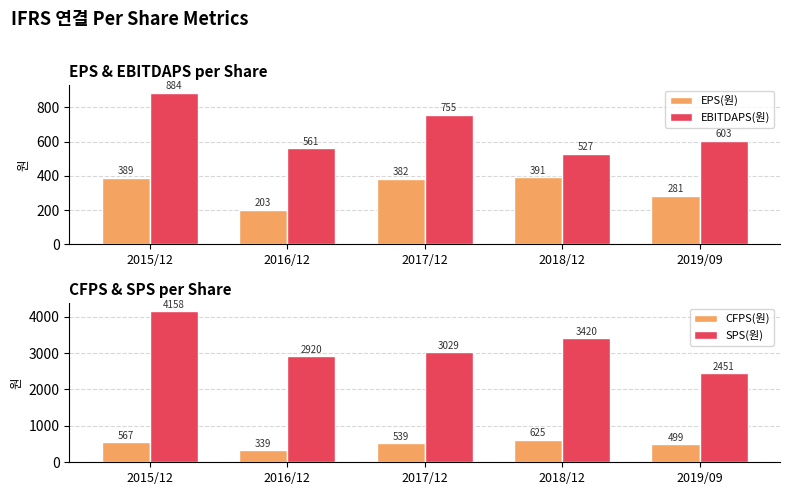

Count the number of categories in the chart.

5